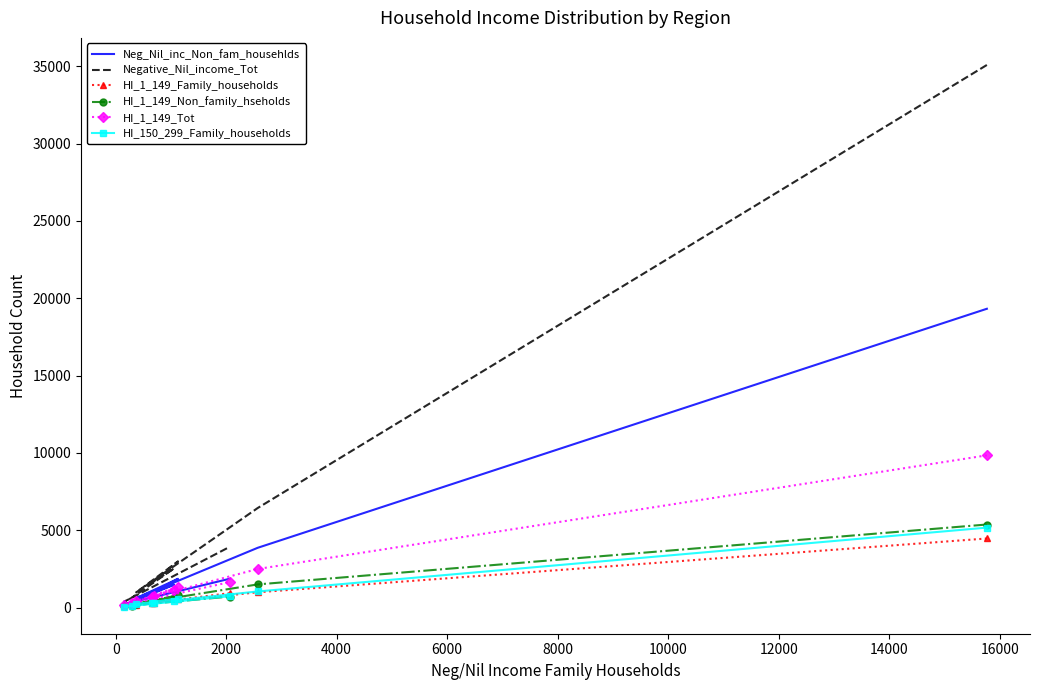

How many data points does each series have?

10